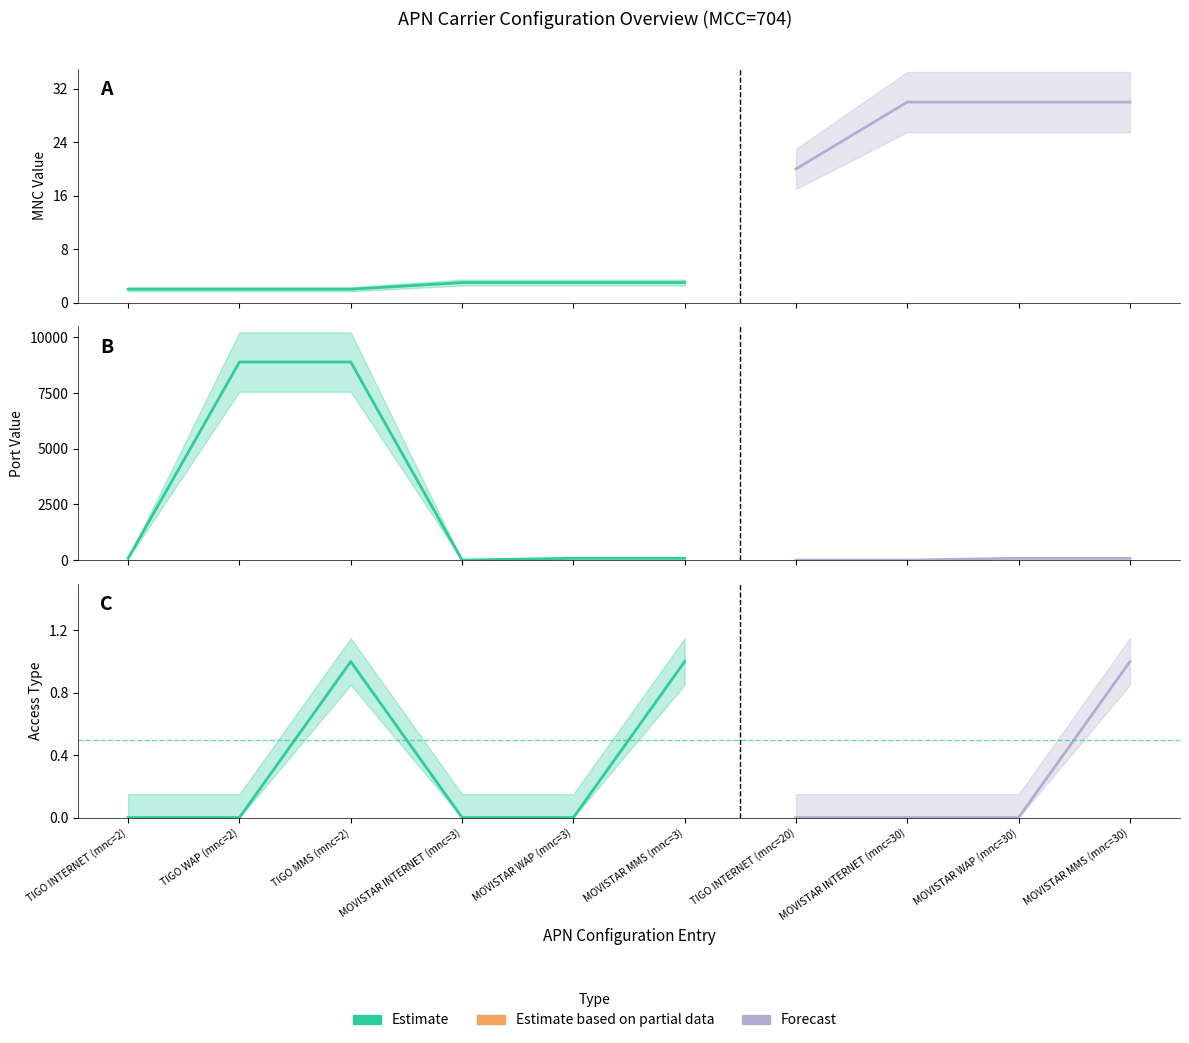

Is this an area chart (filled region under the line)?

No